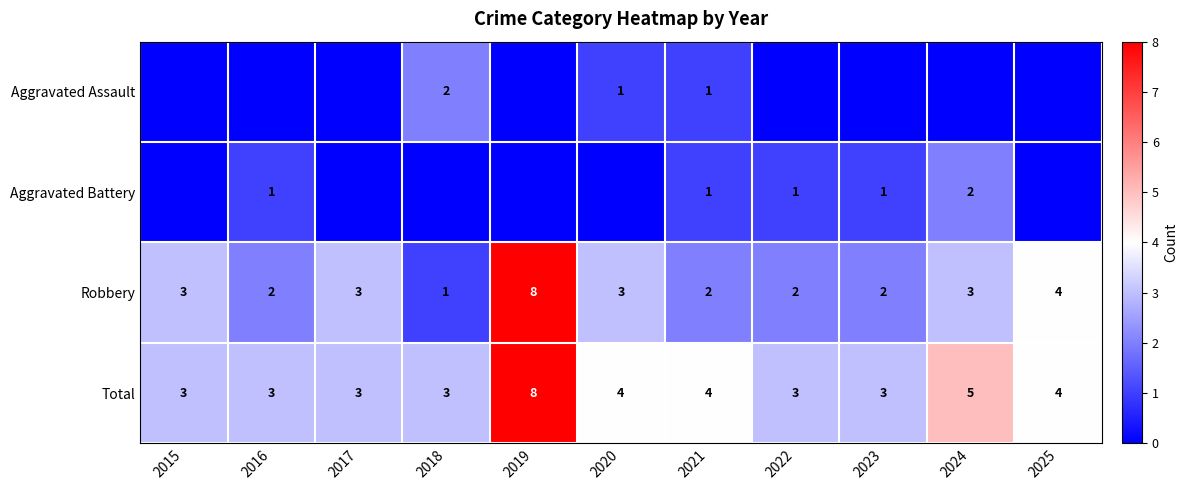

What is the spread (max minus min) of values at 2015?

3